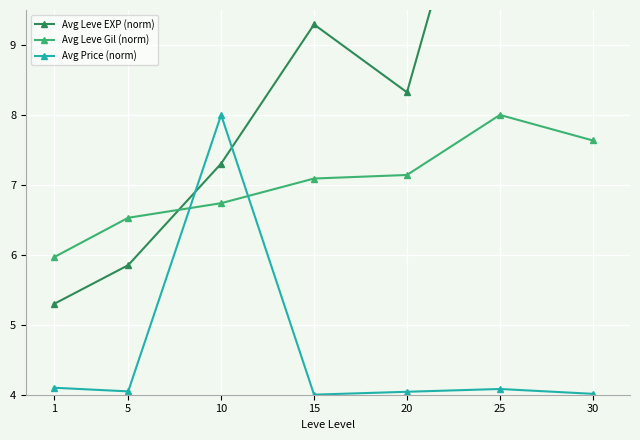

After their last crossing, which series has the higher values: Avg Leve EXP (norm) or Avg Leve Gil (norm)?

Avg Leve EXP (norm)